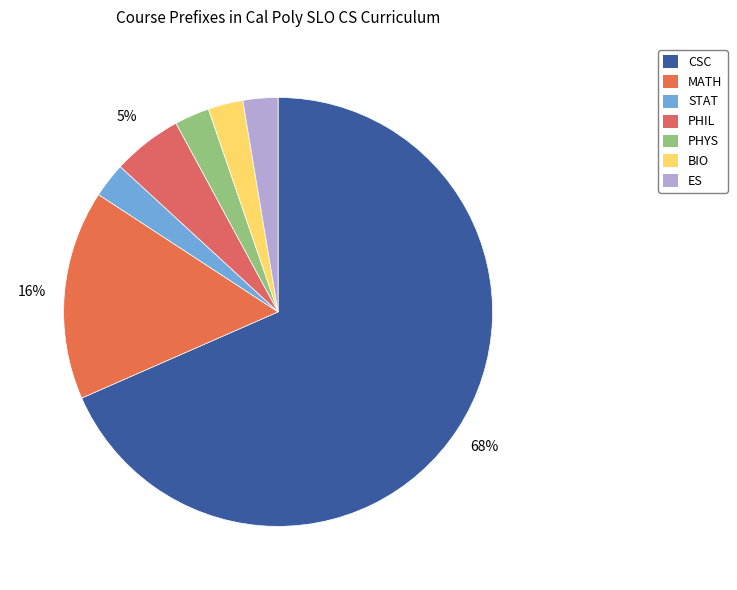

What percentage is the PHYS slice, to the nearest percent?

3%